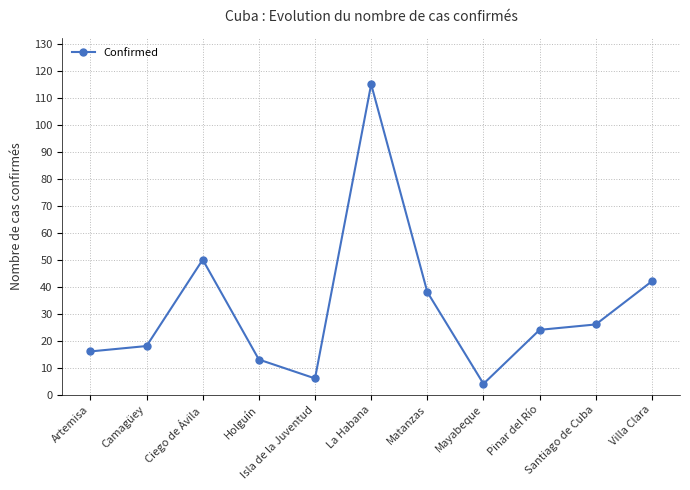

At which category does the chart reach its minimum across all series?

Mayabeque